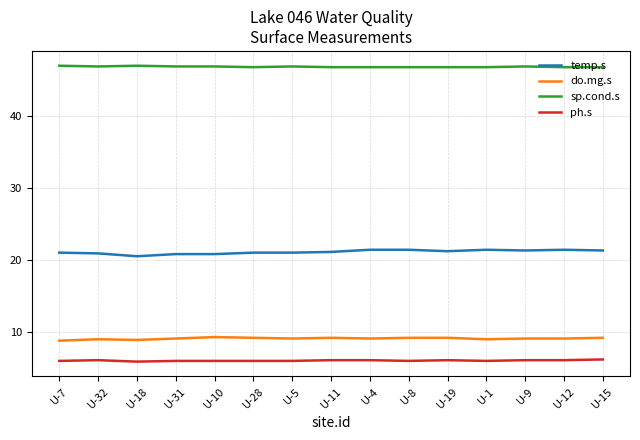

What position from the right is U-28?

10